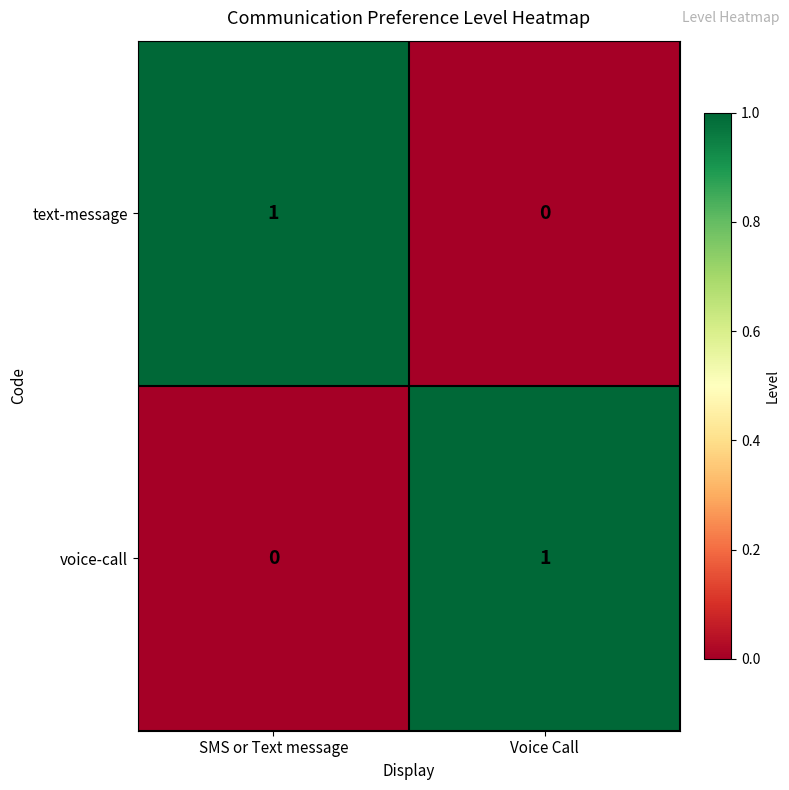

Which category has the highest value in the text-message series?

SMS or Text message